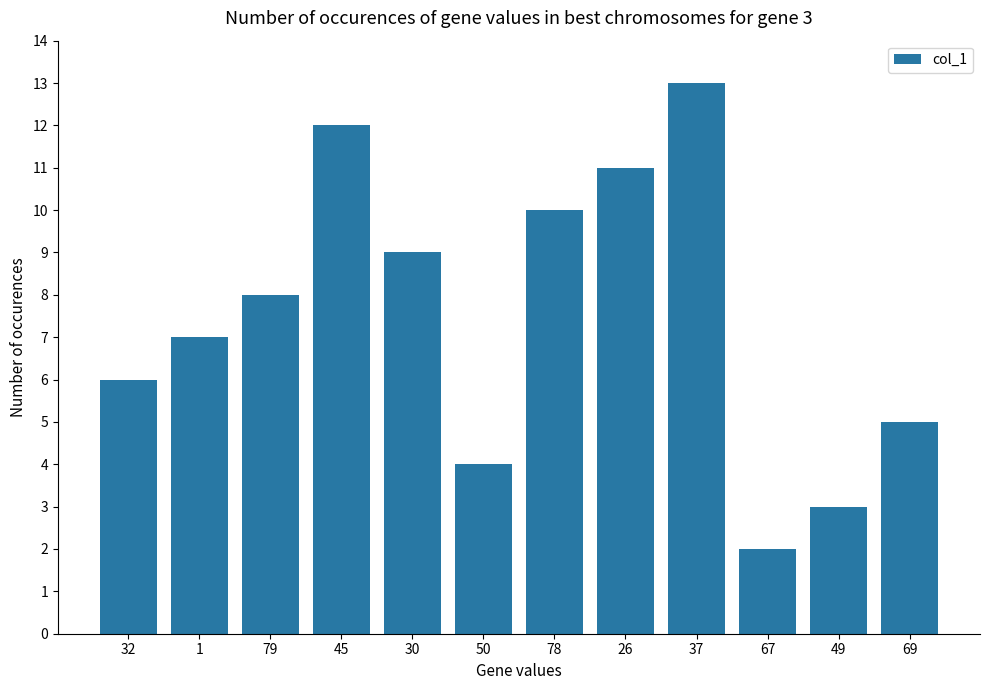

Between 32 and 67, which is larger?

32